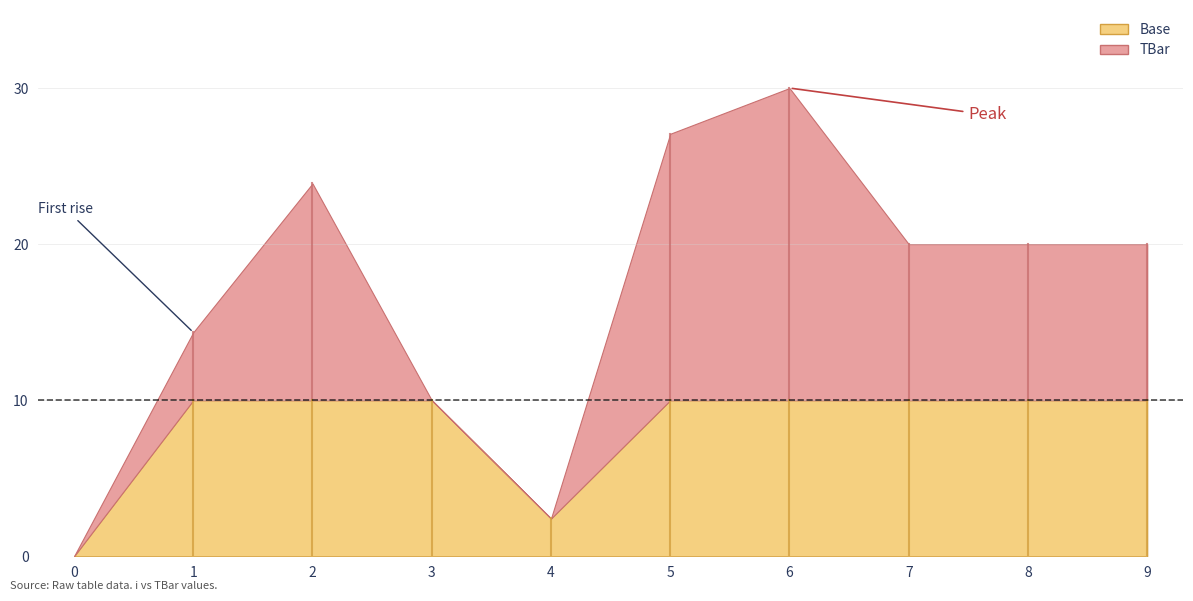

At which category does the chart reach its peak across all series?

6